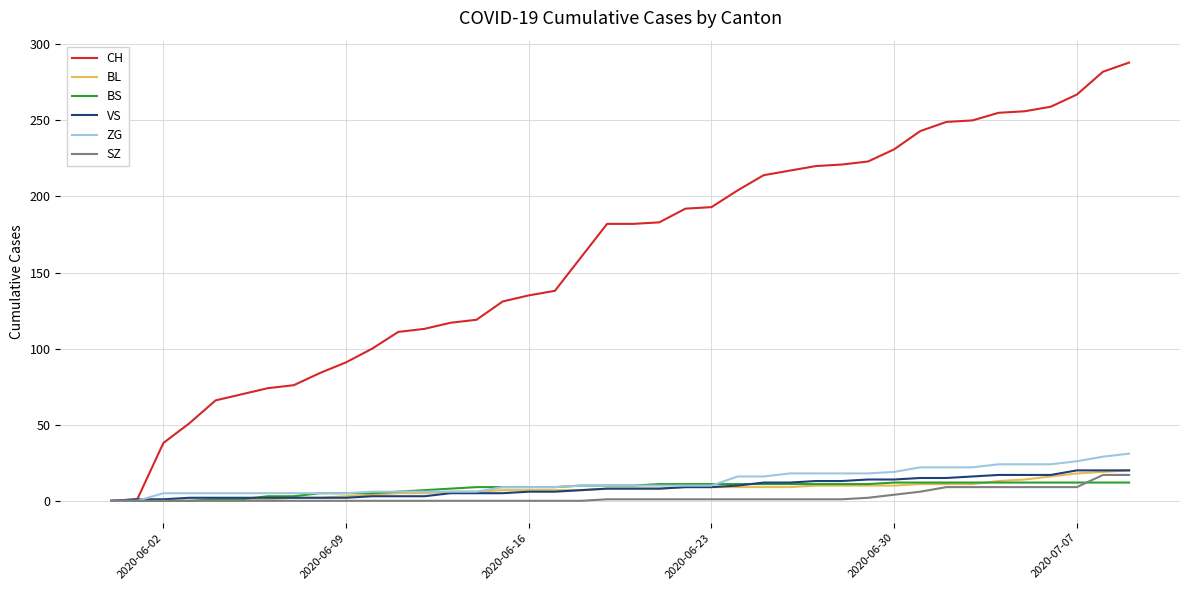

What is the maximum value for BL?

20